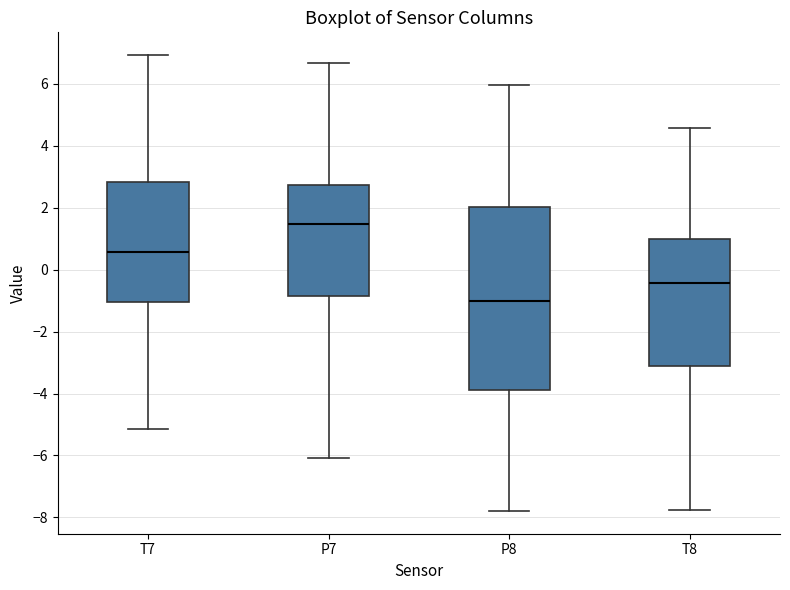

Which box has the lowest median line?

P8